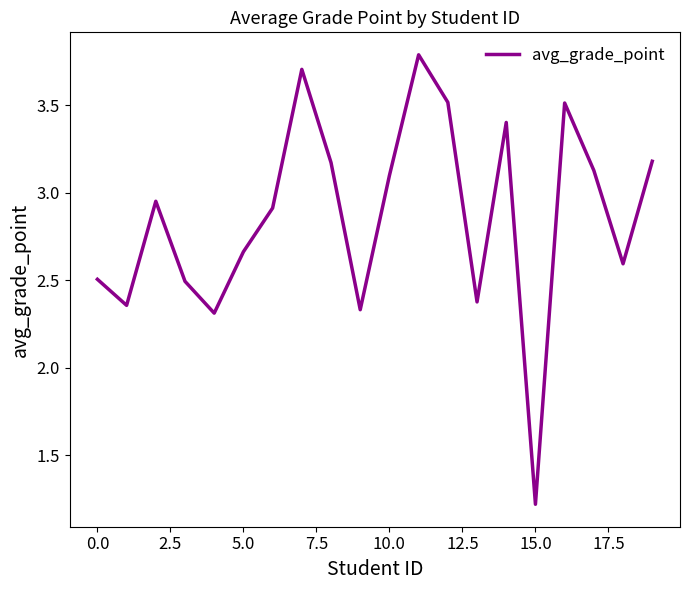

What is the minimum value shown in the chart?

1.2